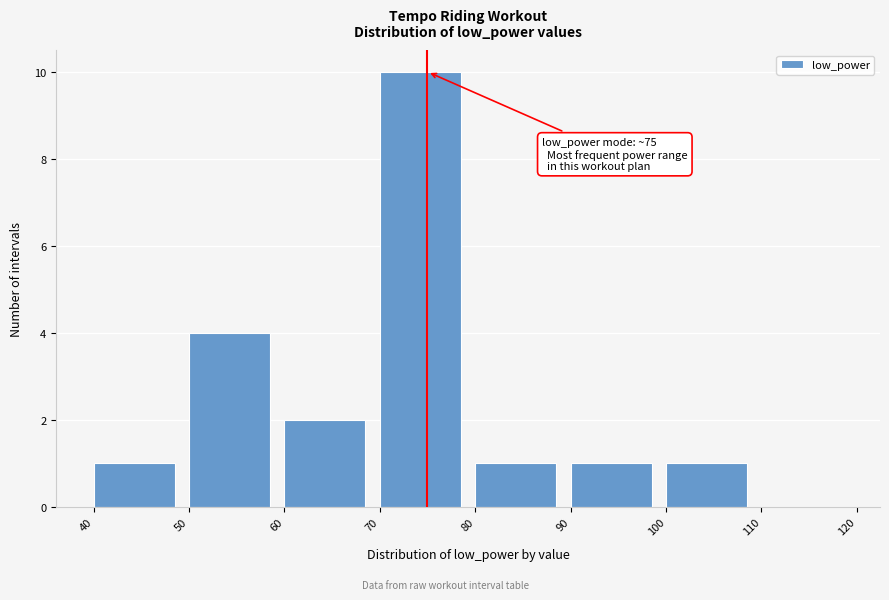

Which range on the x-axis has the tallest bar?

70 to 80